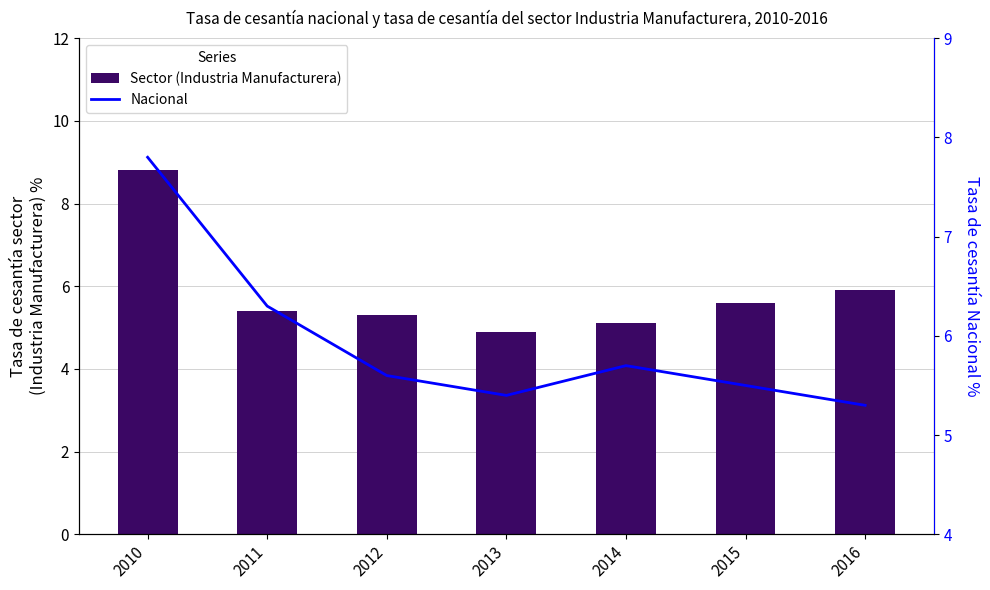

What is the minimum value for Sector (Industria Manufacturera)?

4.9